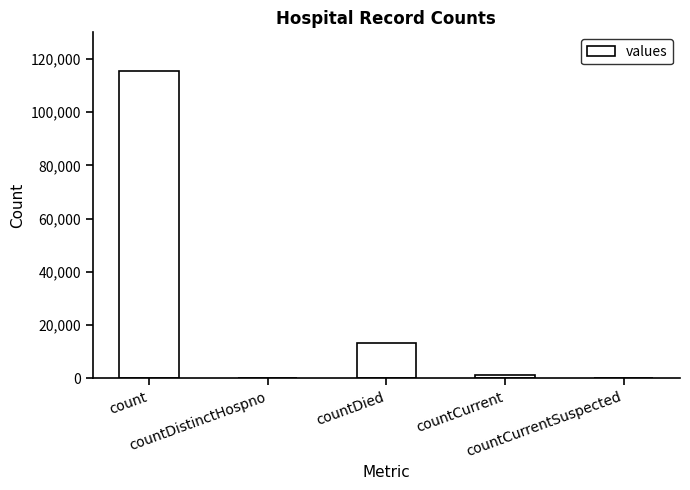

Reading right to left, extract all data points from this chart.

countCurrentSuspected=0	countCurrent=1383	countDied=13343	countDistinctHospno=0	count=115379